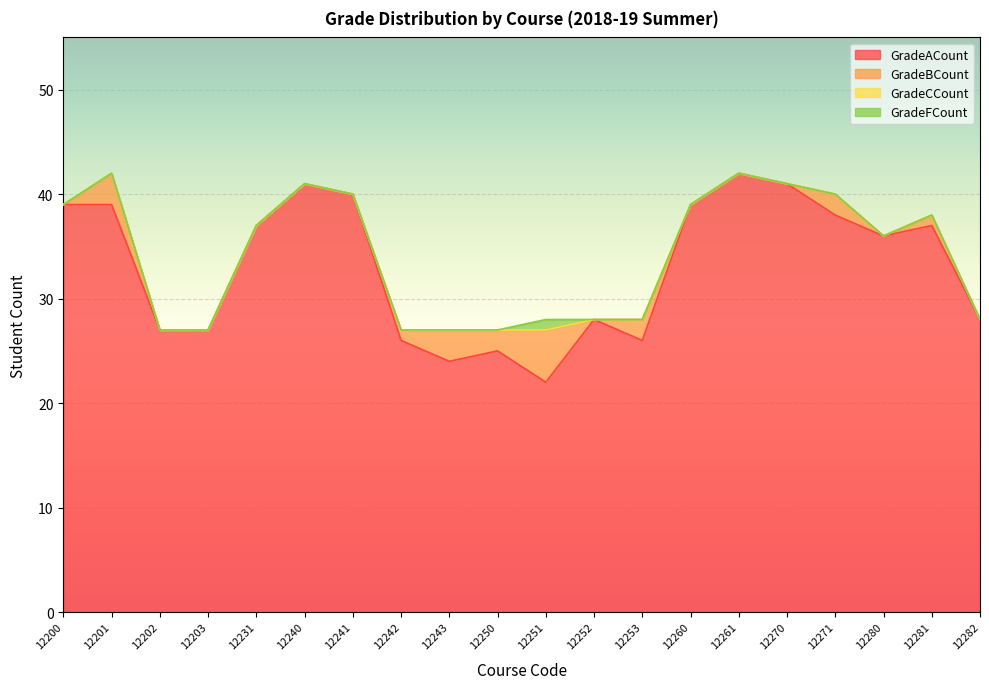

Between 12241 and 12231, which is larger?

12241